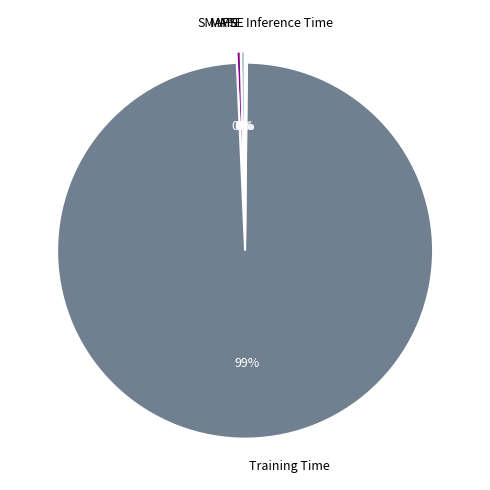

To the nearest percent, what is the average slice percentage?

20%